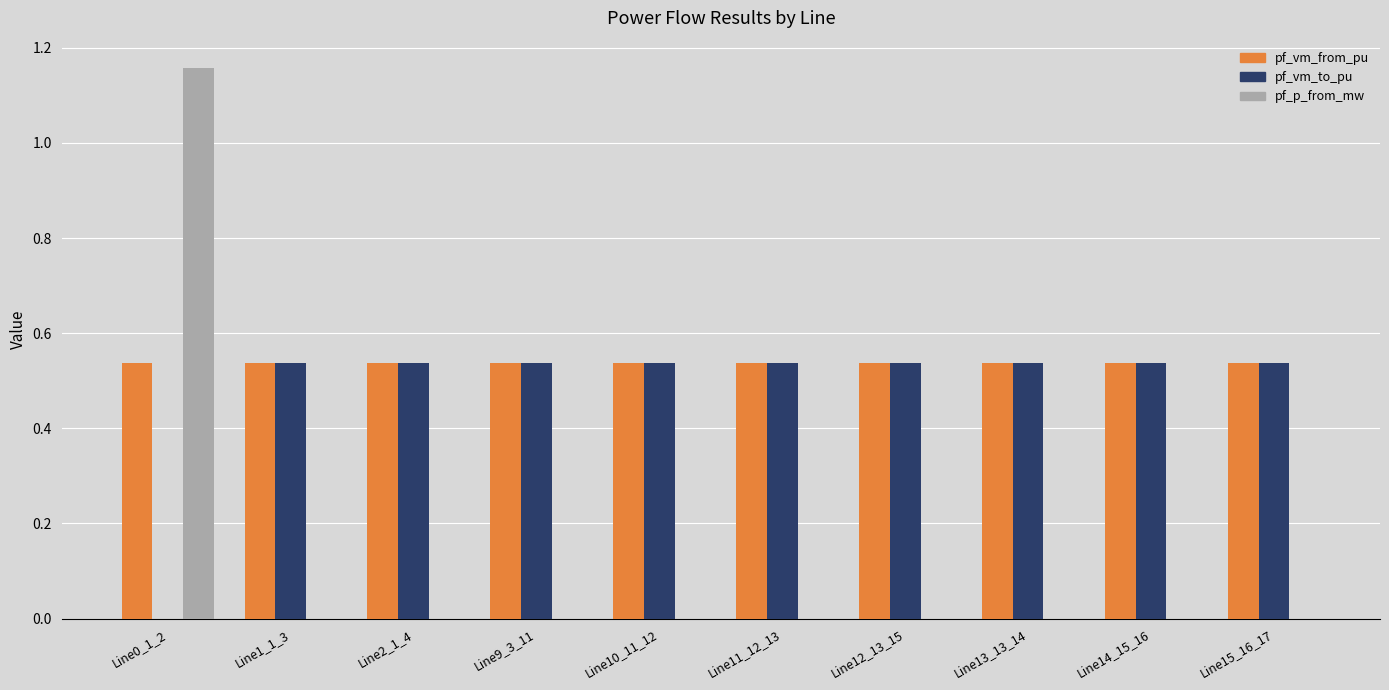

What is the total value across all series at Line1_1_3?

1.1